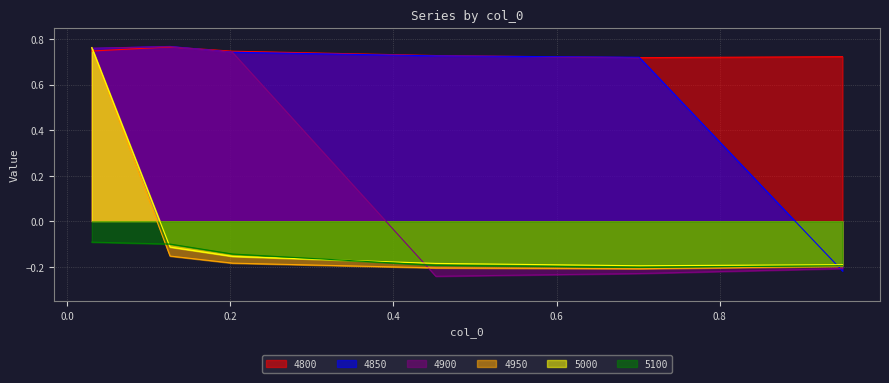

Reading left to right, what are all the values shown in this chart?

4800: 0.03013698630136986=0.7	0.126027397260274=0.8	0.2027397260273973=0.7	0.4520547945205479=0.7	0.7013698630136986=0.7	0.9506849315068493=0.7
4850: 0.03013698630136986=0.8	0.126027397260274=0.8	0.2027397260273973=0.7	0.4520547945205479=0.7	0.7013698630136986=0.7	0.9506849315068493=-0.2
4900: 0.03013698630136986=0.8	0.126027397260274=0.8	0.2027397260273973=0.7	0.4520547945205479=-0.2	0.7013698630136986=-0.2	0.9506849315068493=-0.2
4950: 0.03013698630136986=0.8	0.126027397260274=-0.2	0.2027397260273973=-0.2	0.4520547945205479=-0.2	0.7013698630136986=-0.2	0.9506849315068493=-0.2
5000: 0.03013698630136986=0.8	0.126027397260274=-0.1	0.2027397260273973=-0.2	0.4520547945205479=-0.2	0.7013698630136986=-0.2	0.9506849315068493=-0.2
5100: 0.03013698630136986=-0.1	0.126027397260274=-0.1	0.2027397260273973=-0.1	0.4520547945205479=-0.2	0.7013698630136986=-0.2	0.9506849315068493=-0.2